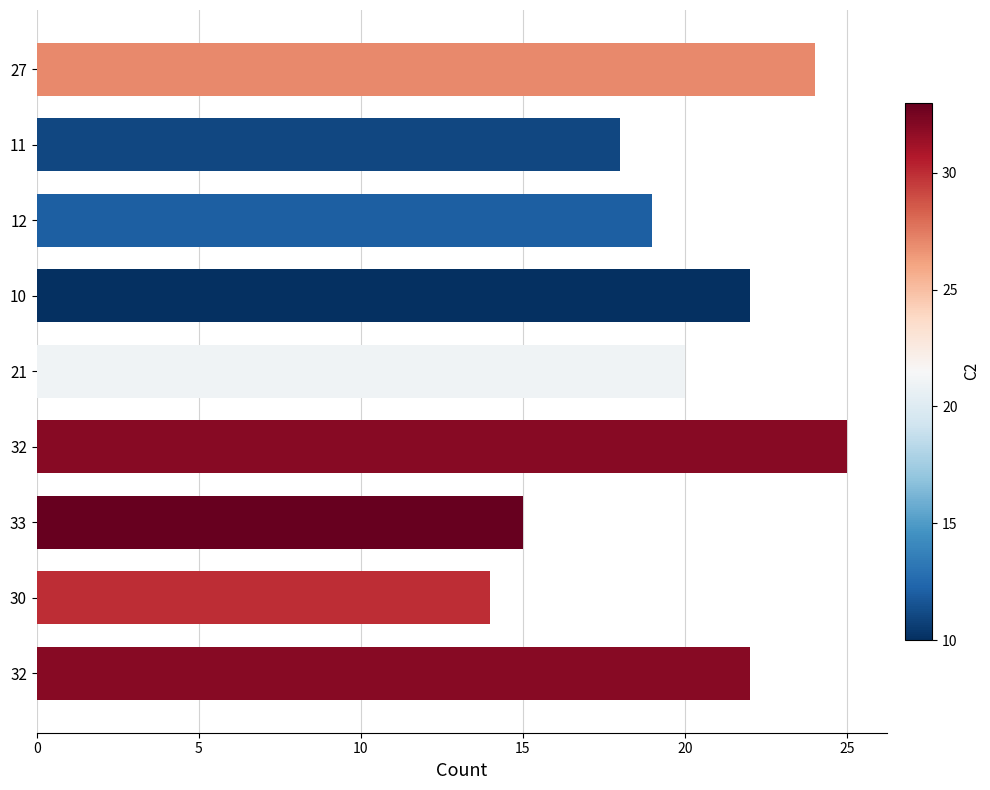

How many bars are there in total?

9